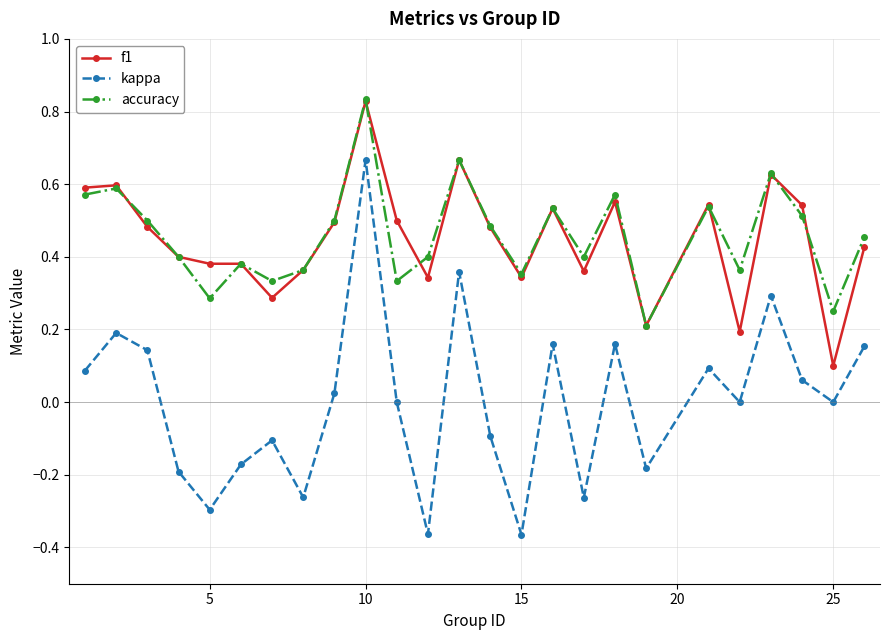

After their last crossing, which series has the higher values: f1 or accuracy?

accuracy